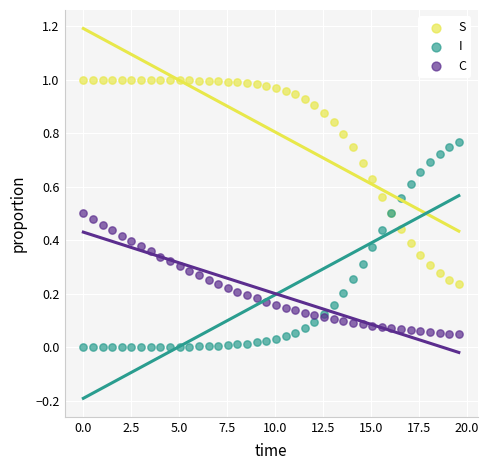

Which series reaches the maximum Y coordinate?

S